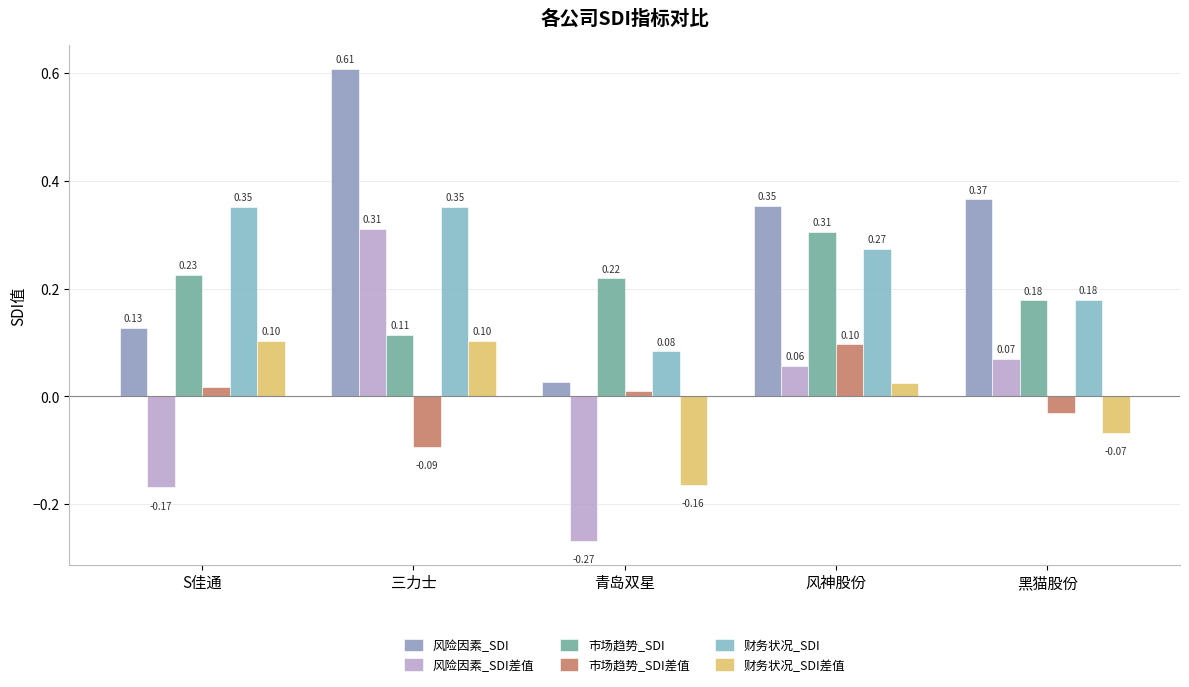

How many bars are there in total?

30